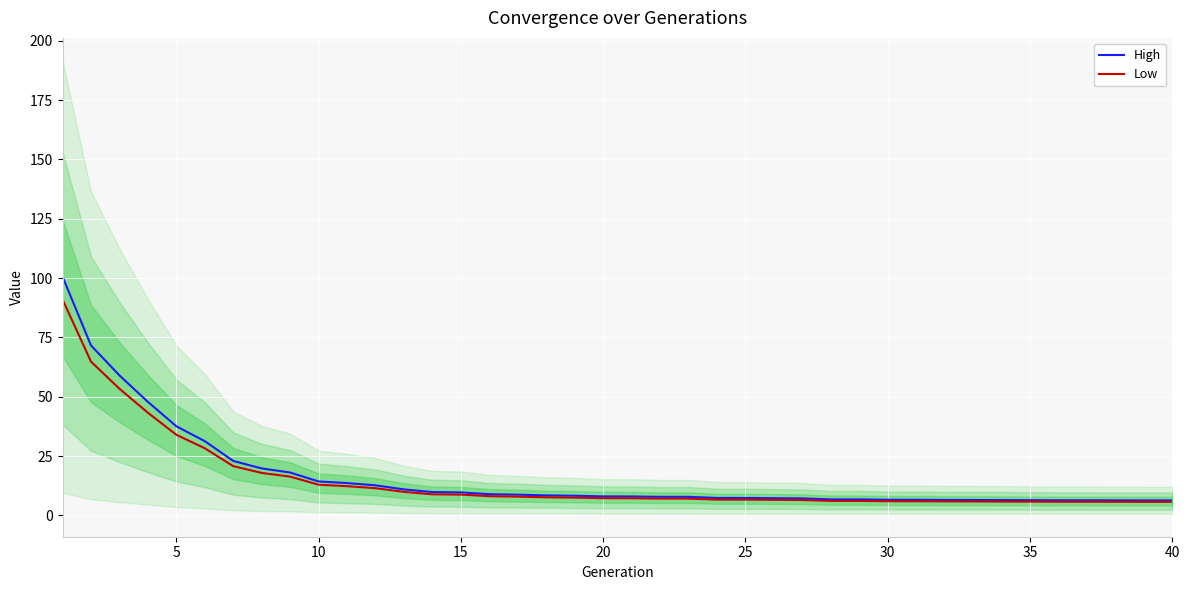

What is the maximum value for Low?

91.0